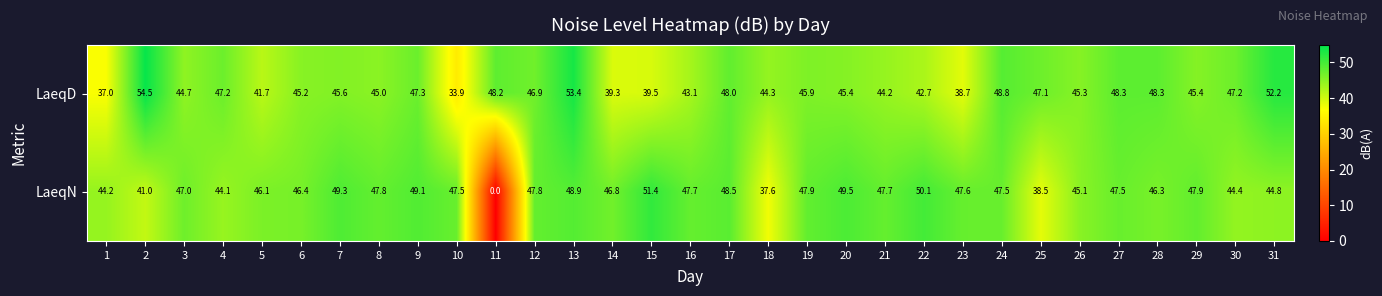

Rank the series at 22 from lowest to highest value.

LaeqD, LaeqN